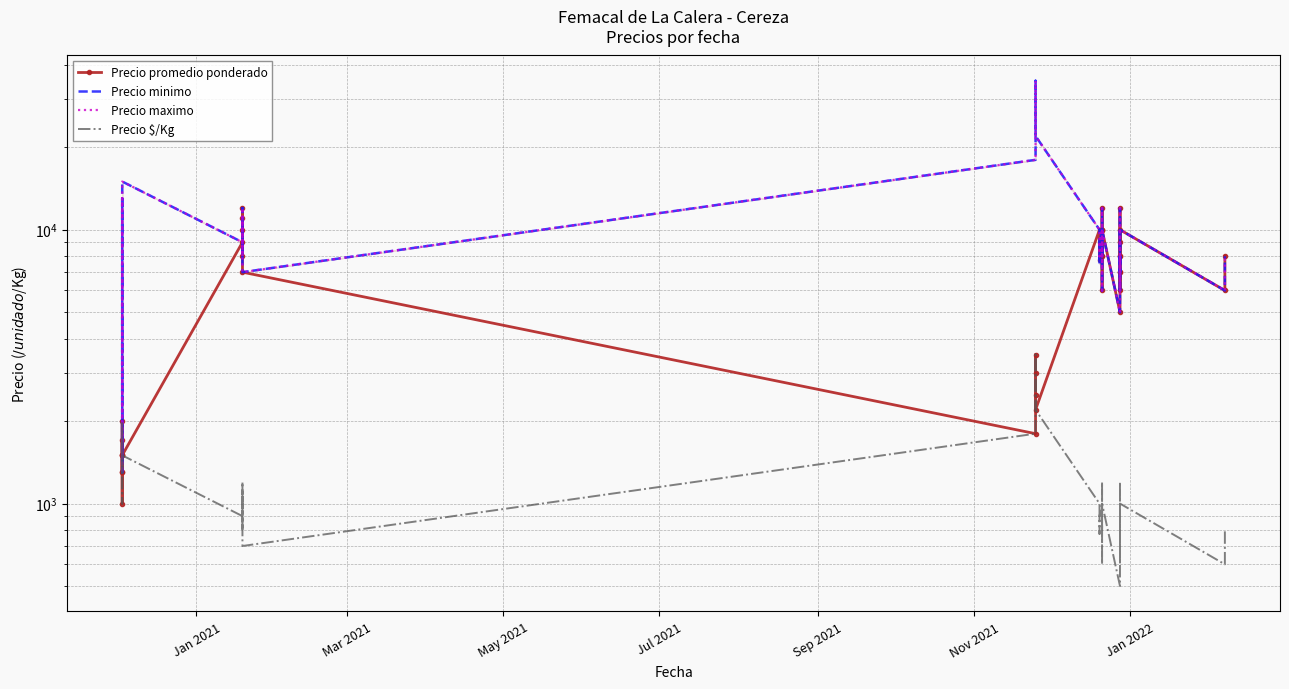

Reading left to right, transcribe all the data shown in this chart.

Precio promedio ponderado: 1500	2000	1300	1500	1300	1000	1700	1500	9000	11000	8000	10000	12000	7000	1800	2500	3000	3500	2200	10000	7750	9000	10000	12000	6000	8000	10000	8000	10000	5000	7000	8000	8000	6000	12000	7000	9000	10000	6000	8000
Precio minimo: 1500	2000	1300	1500	13000	10000	1700	15000	9000	11000	8000	10000	12000	7000	18000	25000	30000	35000	22000	10000	7500	9000	10000	12000	6000	8000	10000	8000	10000	5000	7000	8000	8000	6000	12000	7000	9000	10000	6000	8000
Precio maximo: 1500	2000	1300	1500	13000	10000	1700	15000	9000	11000	8000	10000	12000	7000	18000	25000	30000	35000	22000	10000	8000	9000	10000	12000	6000	8000	10000	8000	10000	5000	7000	8000	8000	6000	12000	7000	9000	10000	6000	8000
Precio $/Kg: 1500	2000	1300	1500	1300	1000	1700	1500	900	1100	800	1000	1200	700	1800	2500	3000	3500	2200	1000	775	900	1000	1200	600	800	1000	800	1000	500	700	800	800	600	1200	700	900	1000	600	800